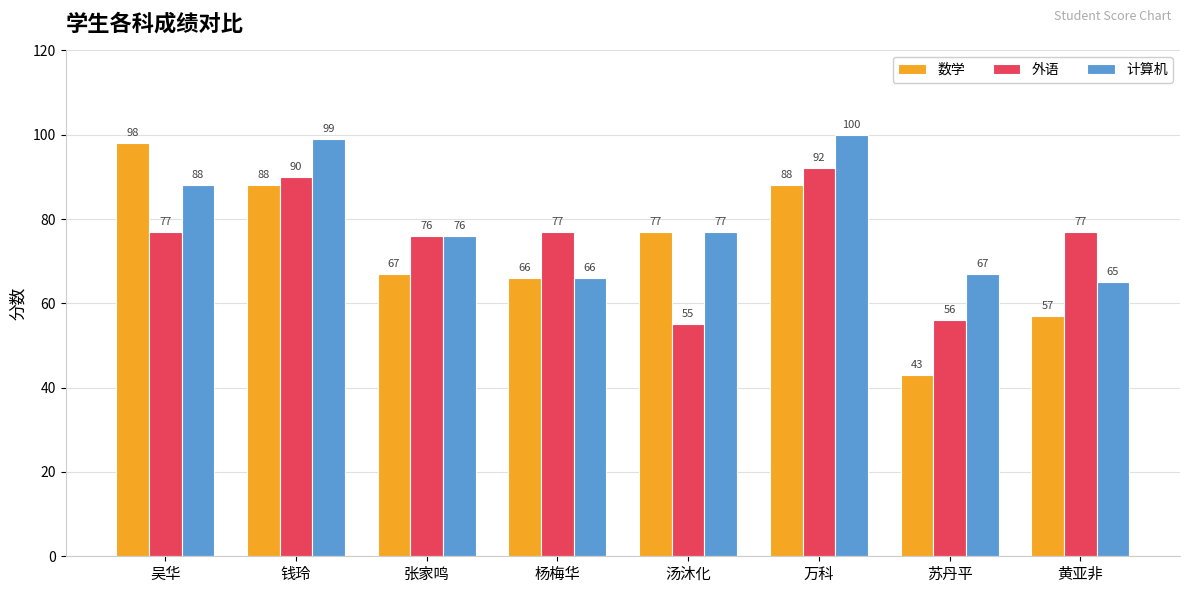

What is the spread (max minus min) of values at 张家鸣?

9